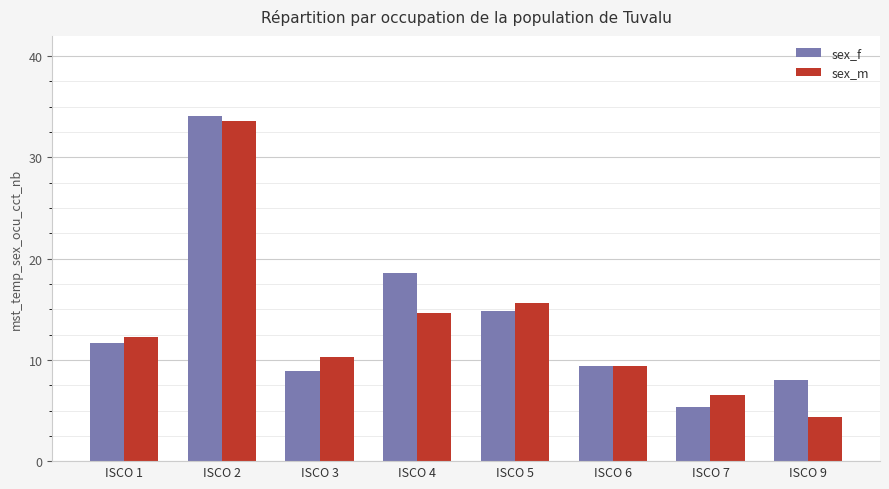

Is the value of sex_m at ISCO 1 greater than the value of sex_f at ISCO 6?

Yes